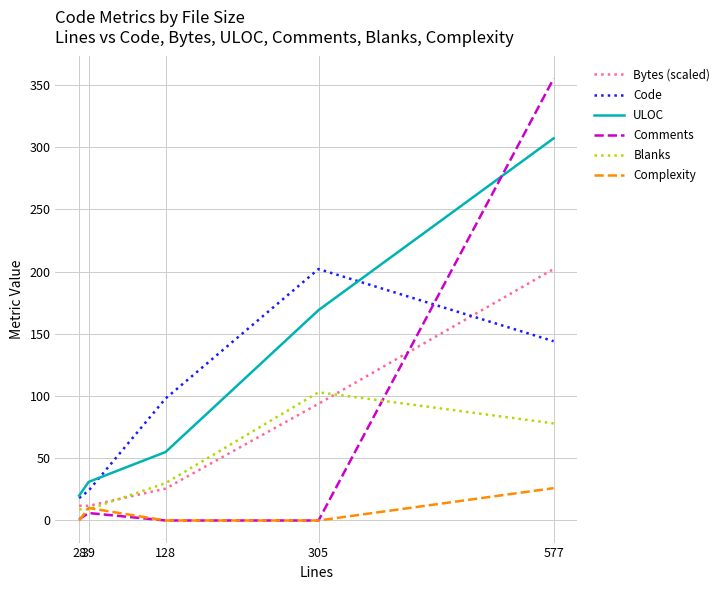

The value of Bytes (scaled) at 28 is 11.9. True or false?

True